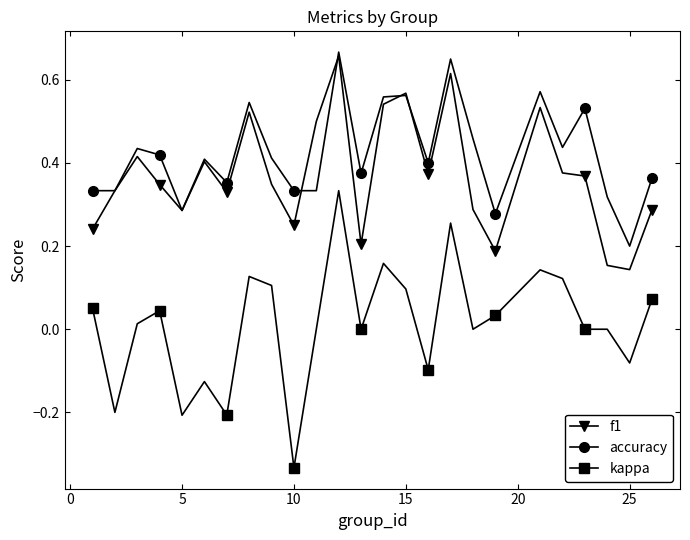

How many accuracy values are between 0 and 1?

25